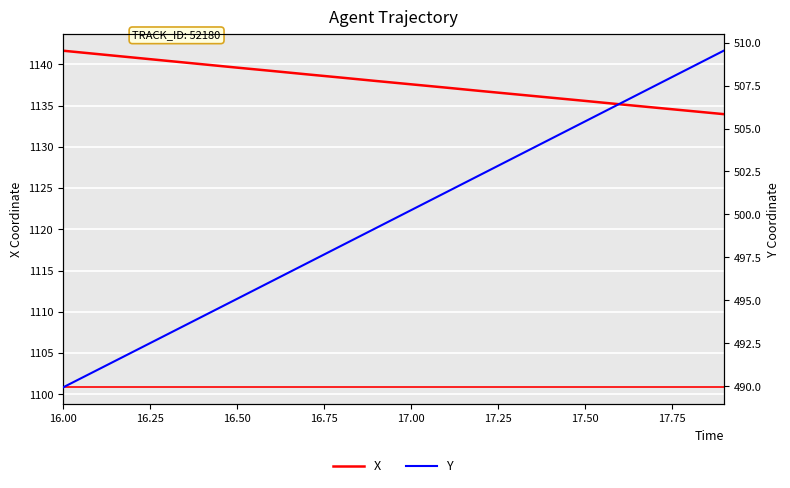

What is the spread (max minus min) of values at 16.00?

651.7